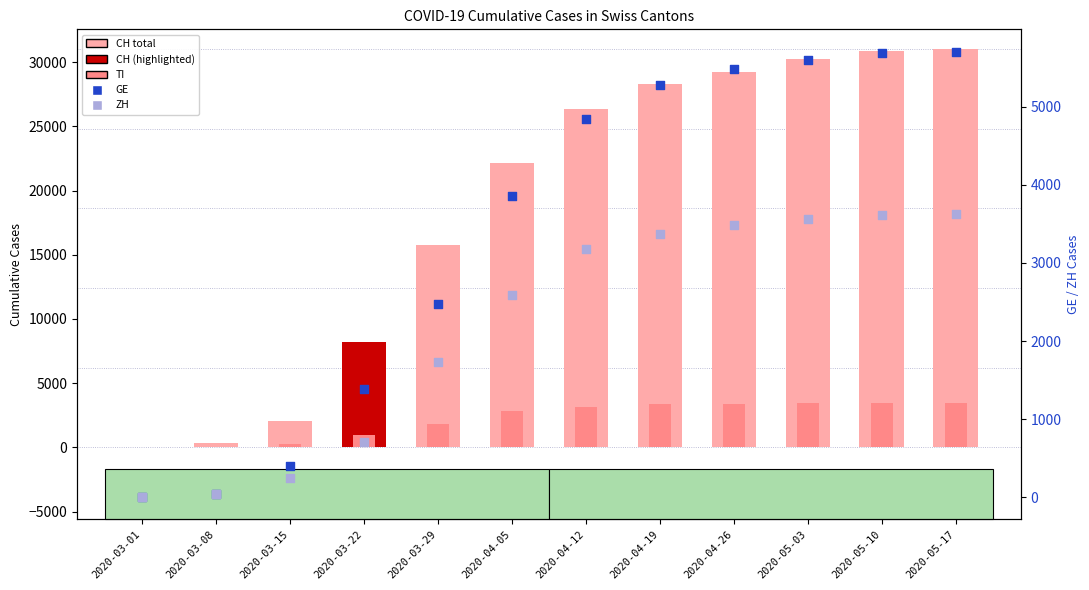

Which series contains the highest Y value?

CH